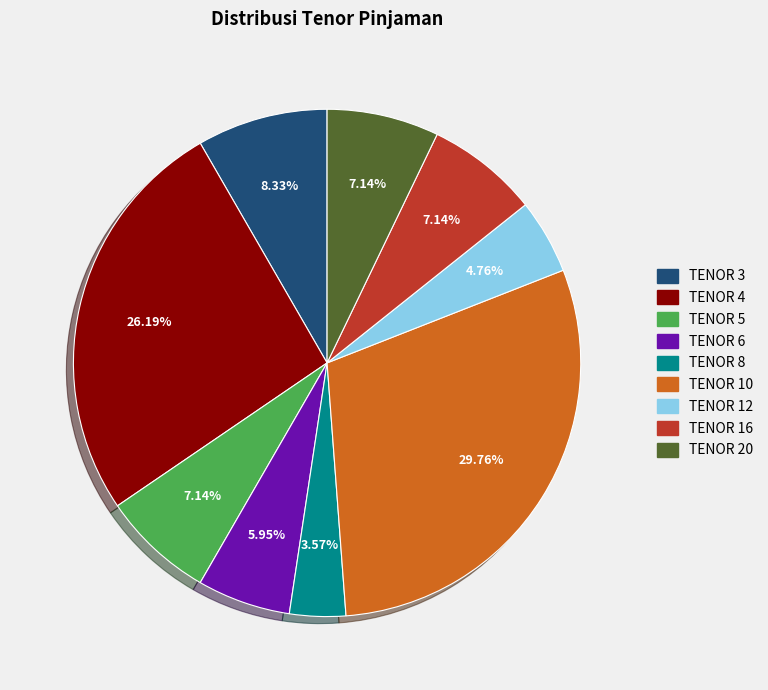

Is there any slice that represents more than half of the pie?

No